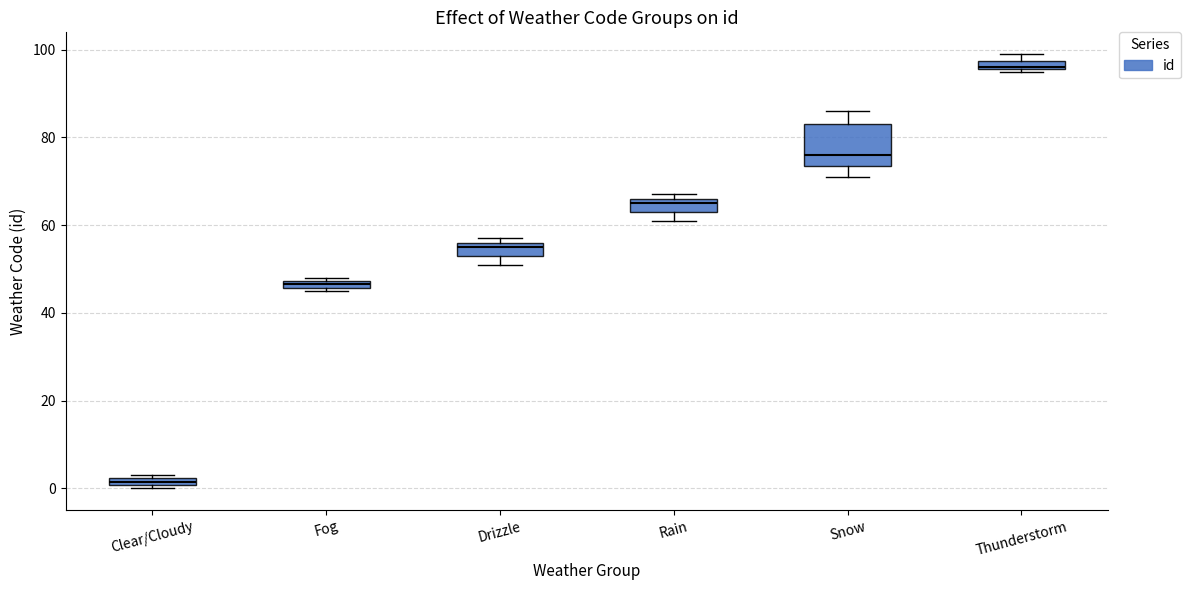

Where does the median line of the box for Snow sit on the y-axis? The values are not printed on the chart, so give them approximately, as read against the axis.

76